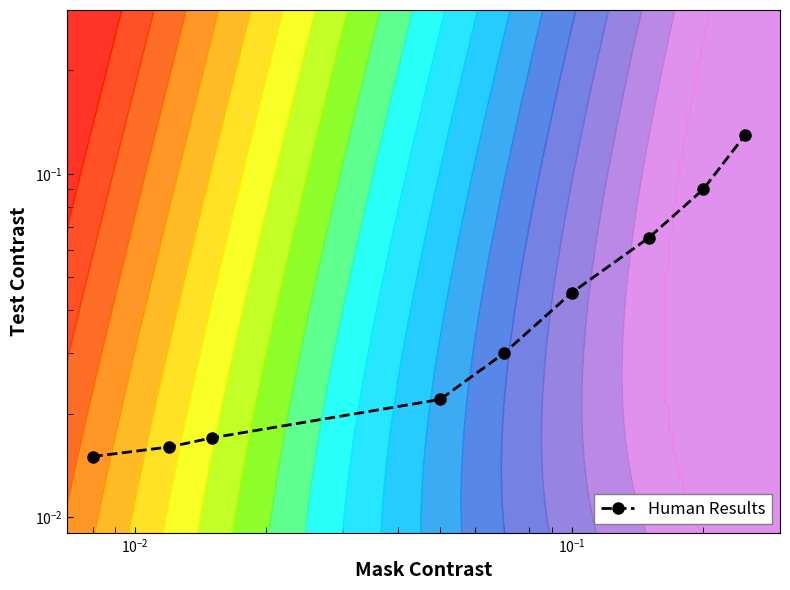

How many distinct data groups are displayed?

1